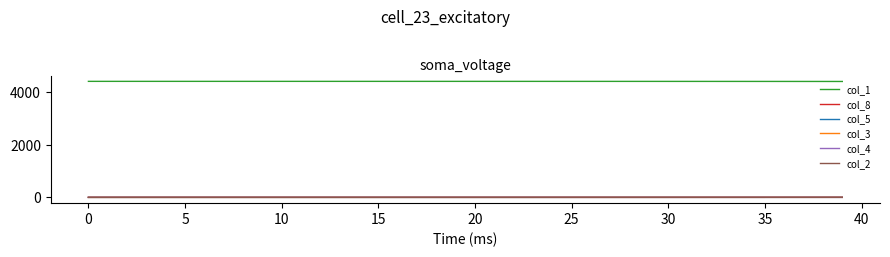

True or false: col_1 and col_5 intersect in this chart.

False